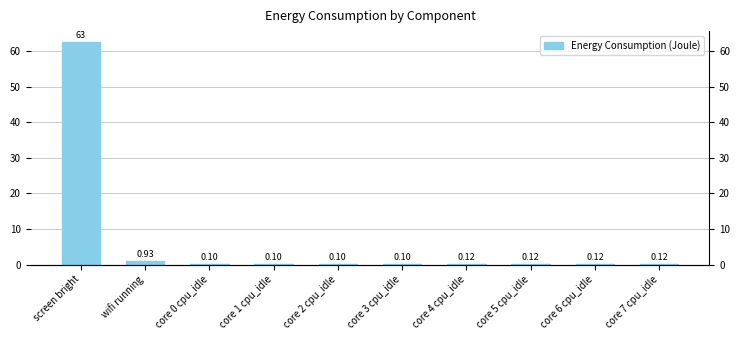

True or false: the data shows 0.1 at core 4 cpu_idle.

True